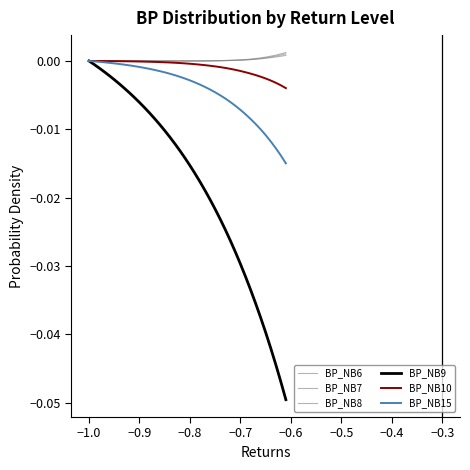

How many lines are shown in the chart?

6